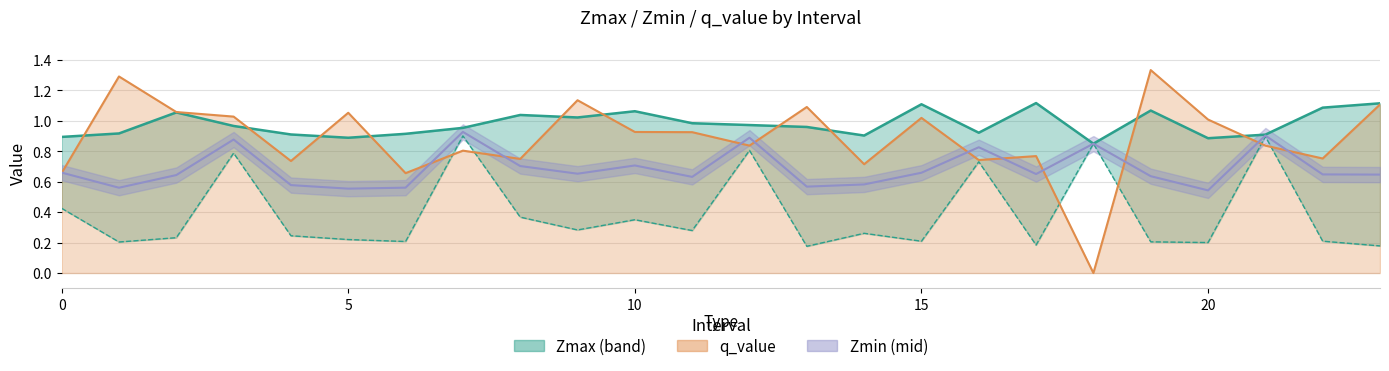

Read the Zmin value at 18.0.

0.8